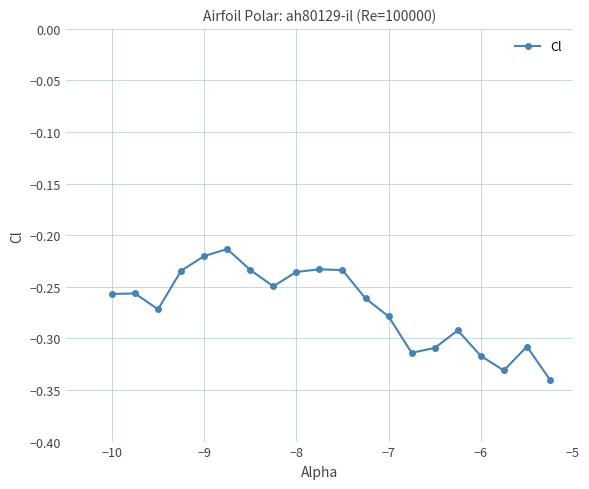

True or false: there are more than 0 points higher than both neighbors.

True